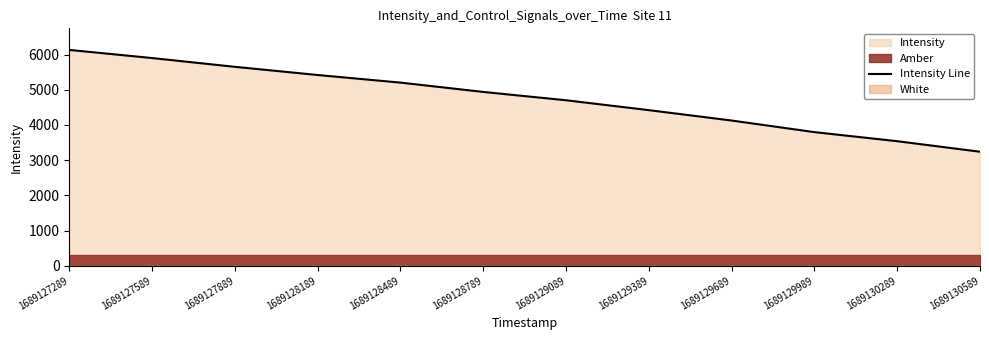

Reading left to right, transcribe all the data shown in this chart.

1689127289=6131.8	1689127589=5900.7	1689127889=5651.2	1689128189=5419.0	1689128489=5202.9	1689128789=4938.1	1689129089=4701.3	1689129389=4420.7	1689129689=4125.8	1689129989=3795.9	1689130289=3538.5	1689130589=3239.2